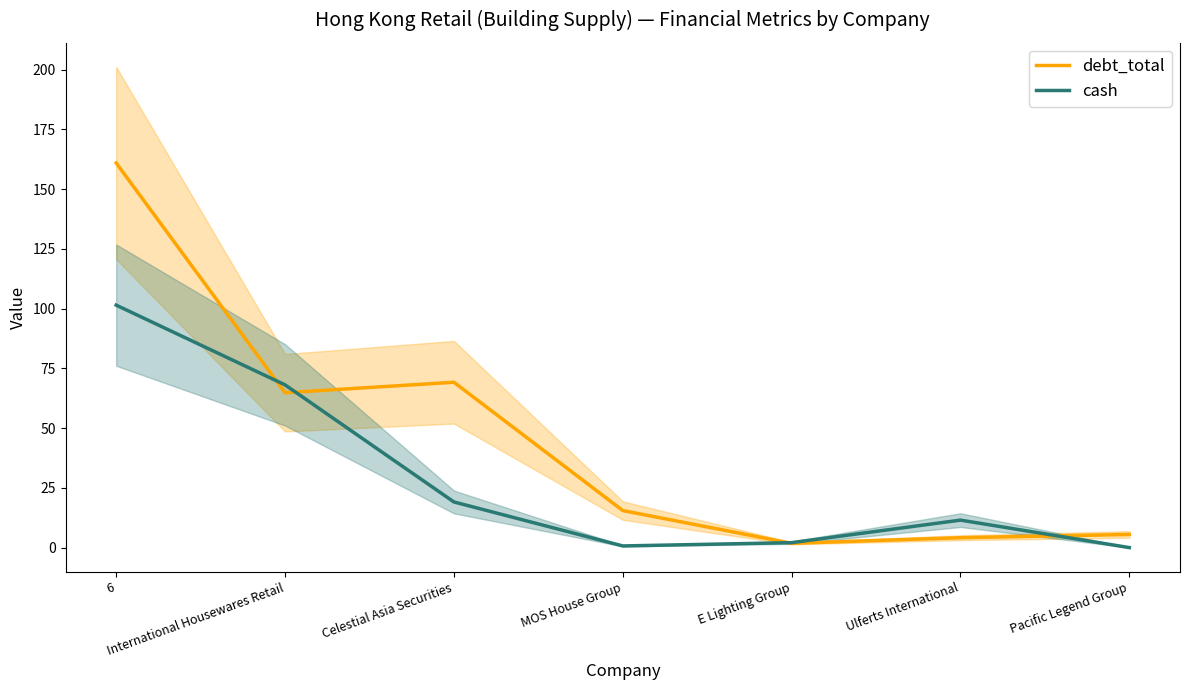

In cash, how many points are higher than both neighbors (excluding endpoints)?

1